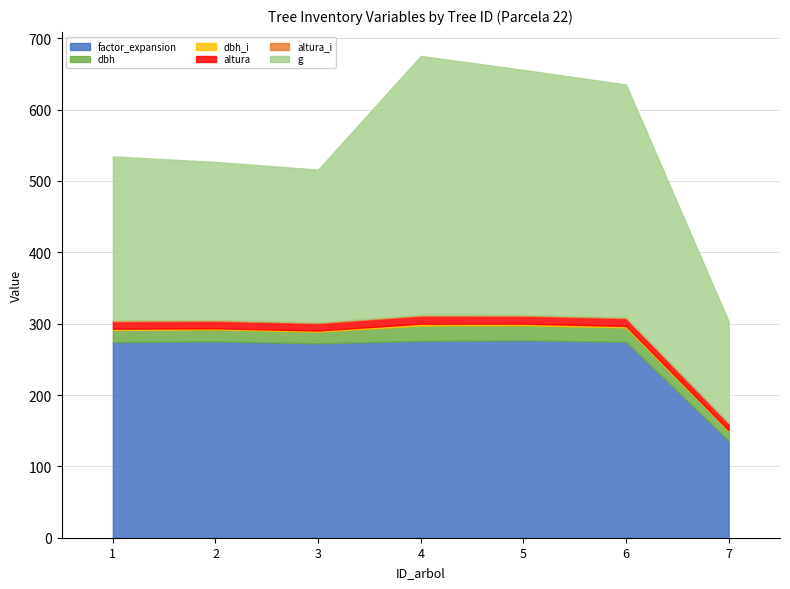

What are all the series names shown in the legend?

factor_expansion, dbh, dbh_i, altura, altura_i, g